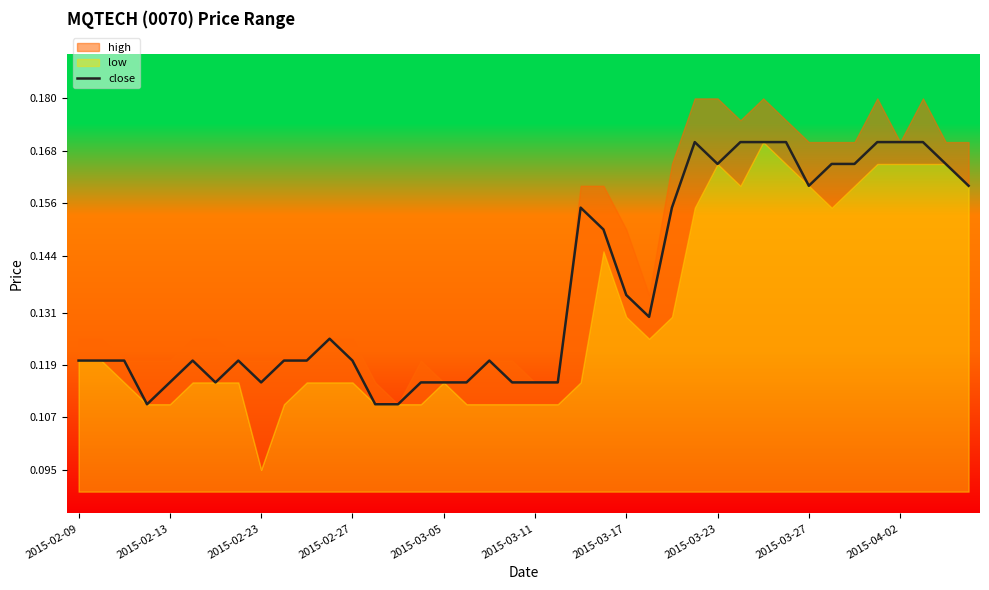

Between 2015-03-17 and 39, which is larger?

39